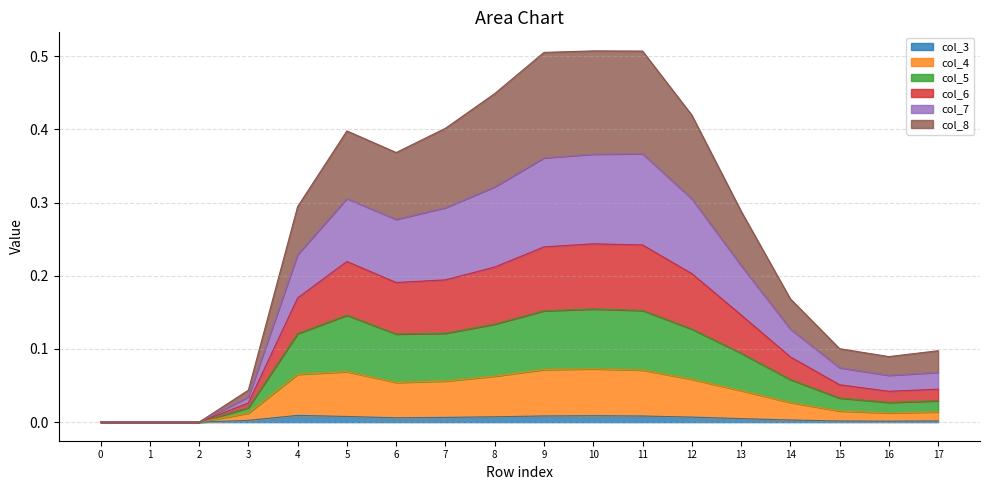

How many data points in col_3 are above 0?

15